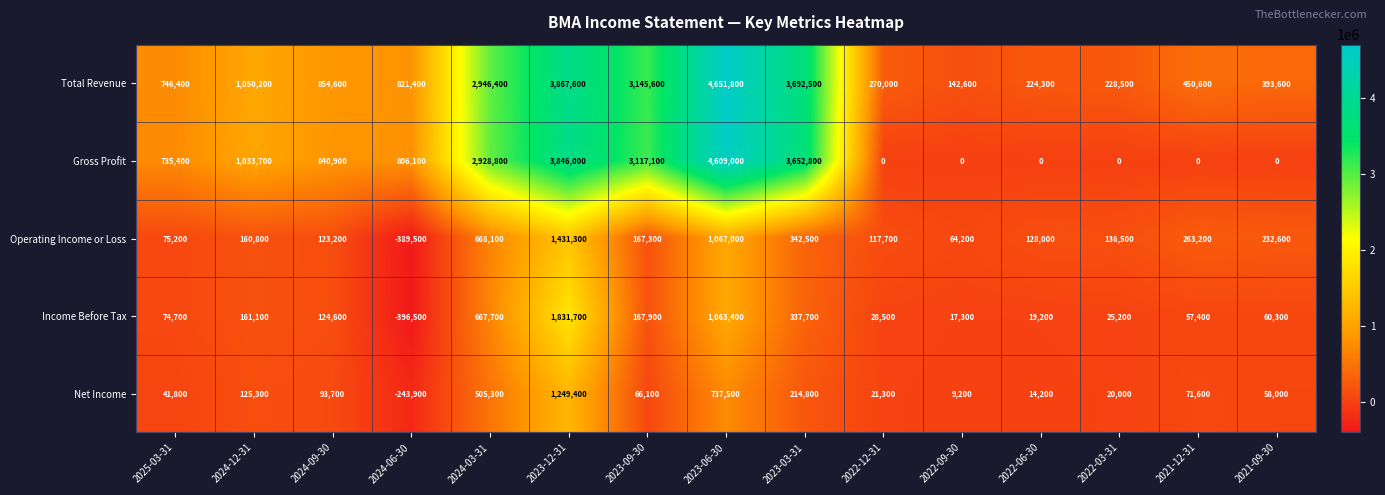

The Gross Profit series shows 3060939 at 2022-06-30. True or false?

False